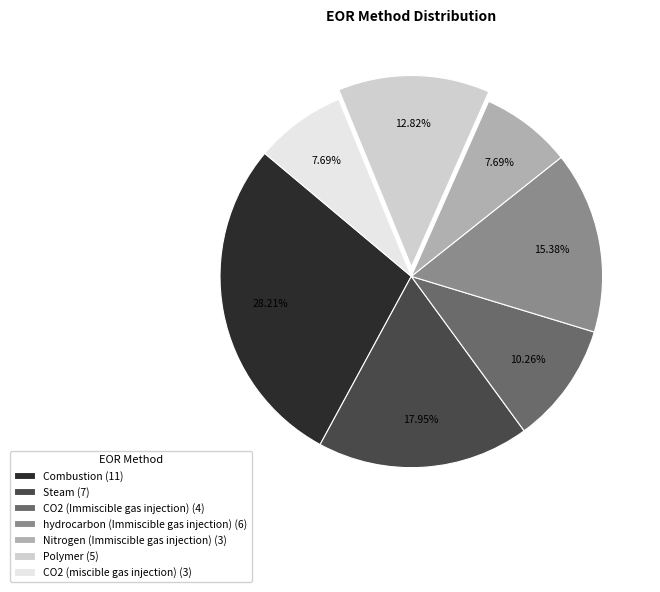

What is the ratio of the value at Steam to the value at CO2 (miscible gas injection)?

2.3